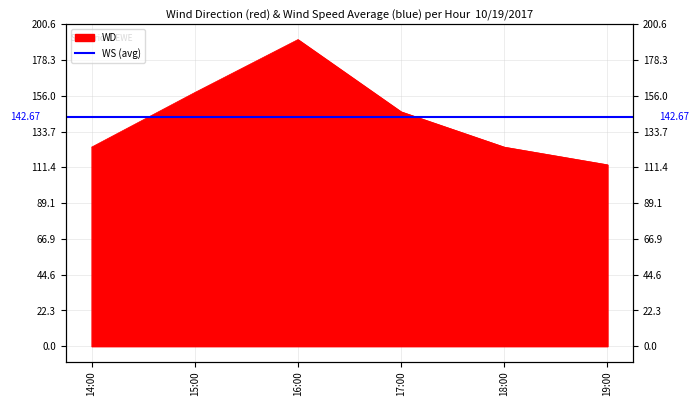

Rank the categories by value from lowest to highest.

19:00, 14:00, 18:00, 17:00, 15:00, 16:00